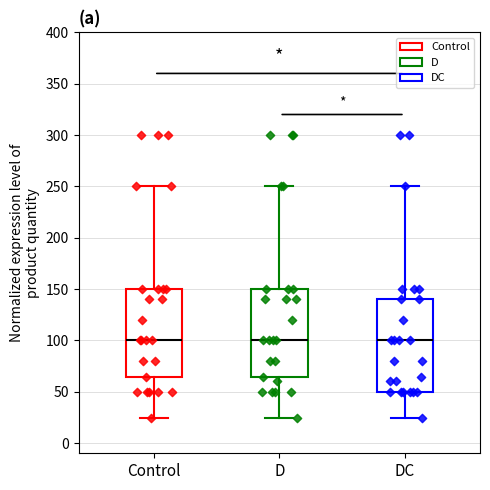

Reading left to right, transcribe this box plot: for each box, give where its median line is, the range the box spans, and where its two whiskers end, as read against the y-axis. The values are not printed on the chart, so give them approximately, as read against the axis.

Control: median 100, box 65 to 150, whiskers 25 to 250
D: median 100, box 65 to 150, whiskers 25 to 250
DC: median 100, box 50 to 140, whiskers 25 to 250